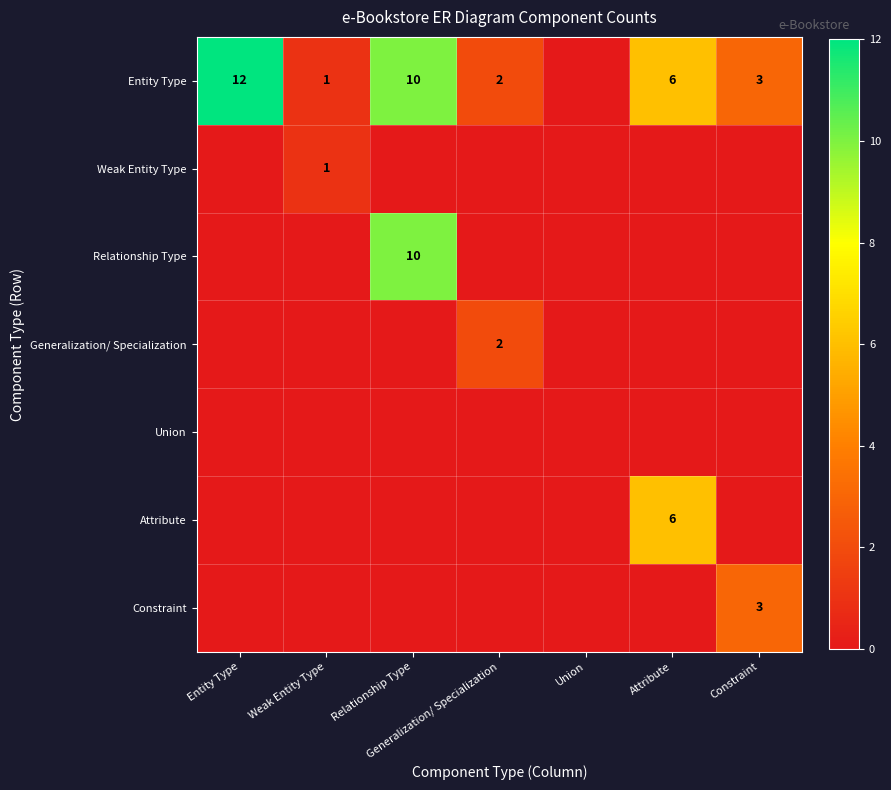

True or false: Constraint has a value of 5 at Constraint.

False